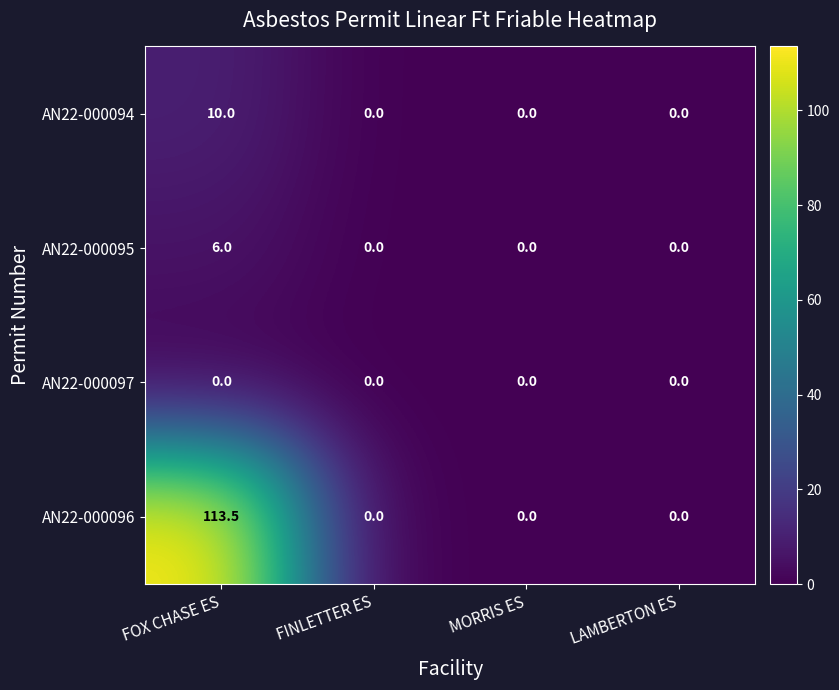

Rank the series by their maximum value, from highest to lowest.

AN22-000096, AN22-000094, AN22-000095, AN22-000097